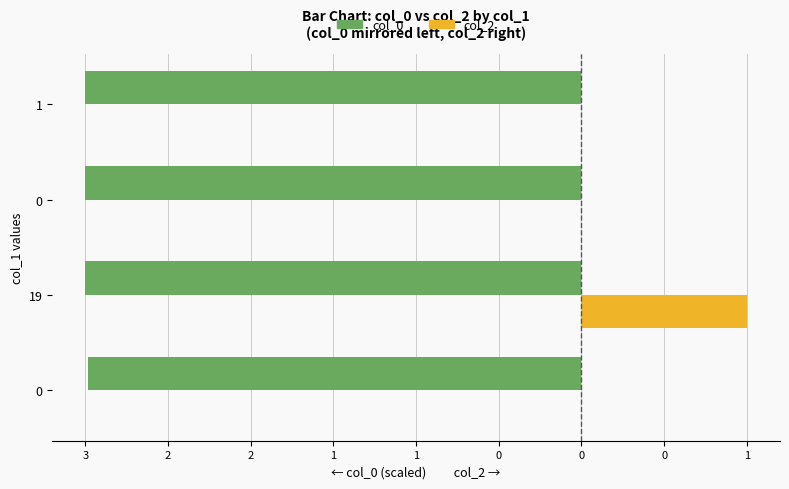

Which series has the widest spread of values?

col_2